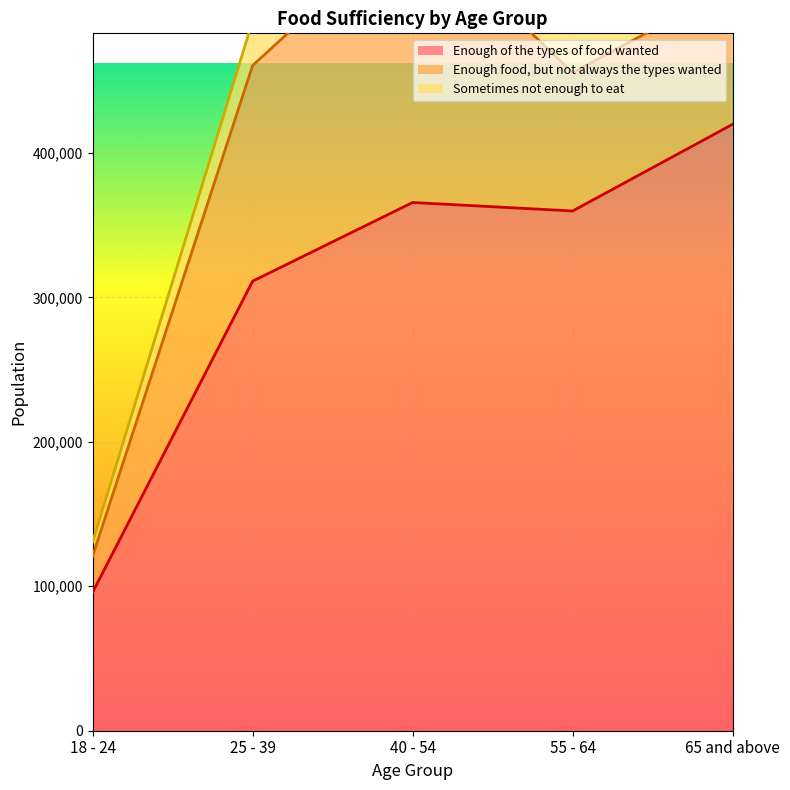

Which has a higher value, 18 - 24 or 55 - 64?

55 - 64